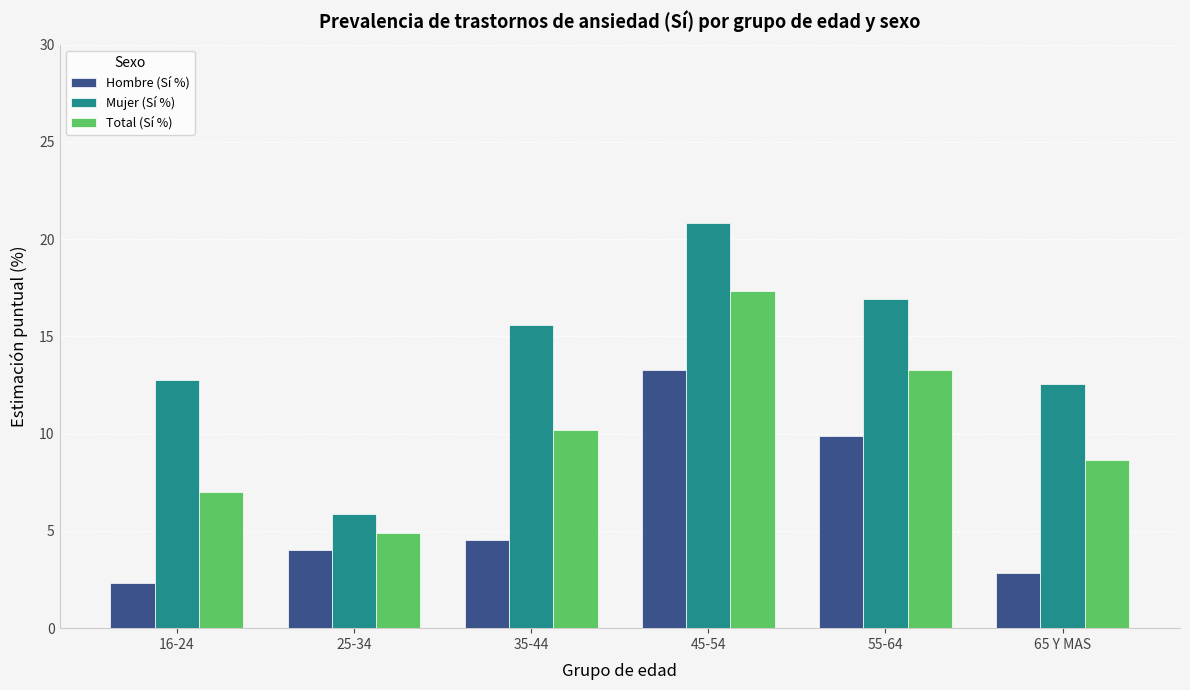

What is the label of the 3rd bar from the right?

45-54